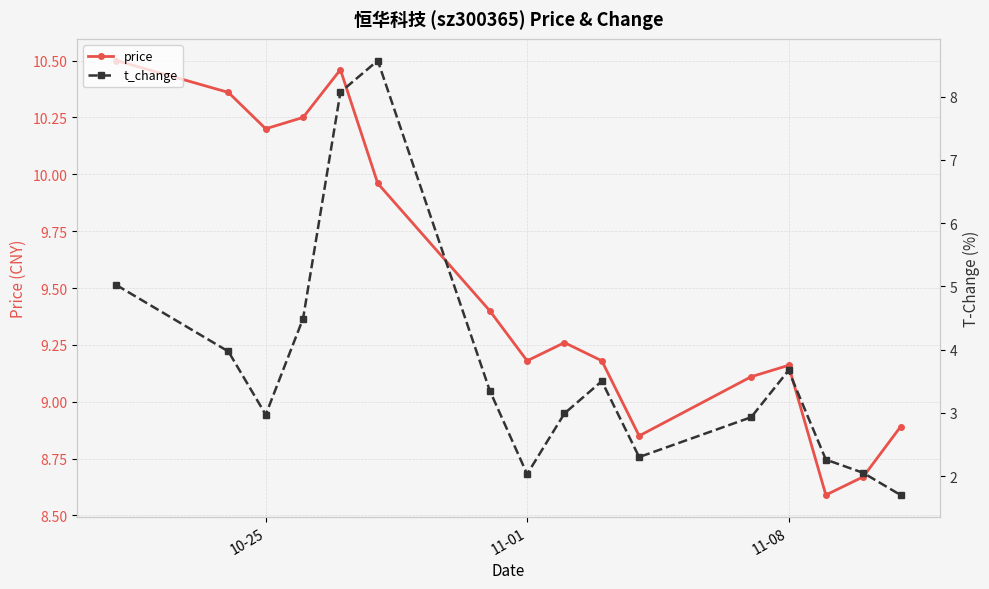

True or false: t_change and price intersect in this chart.

False